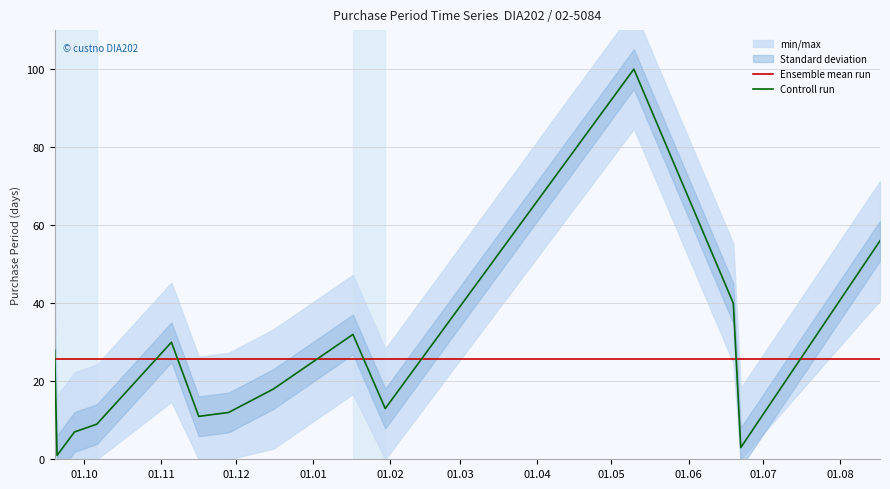

Which series ends up on top after the final intersection of Ensemble mean run and Controll run?

Controll run